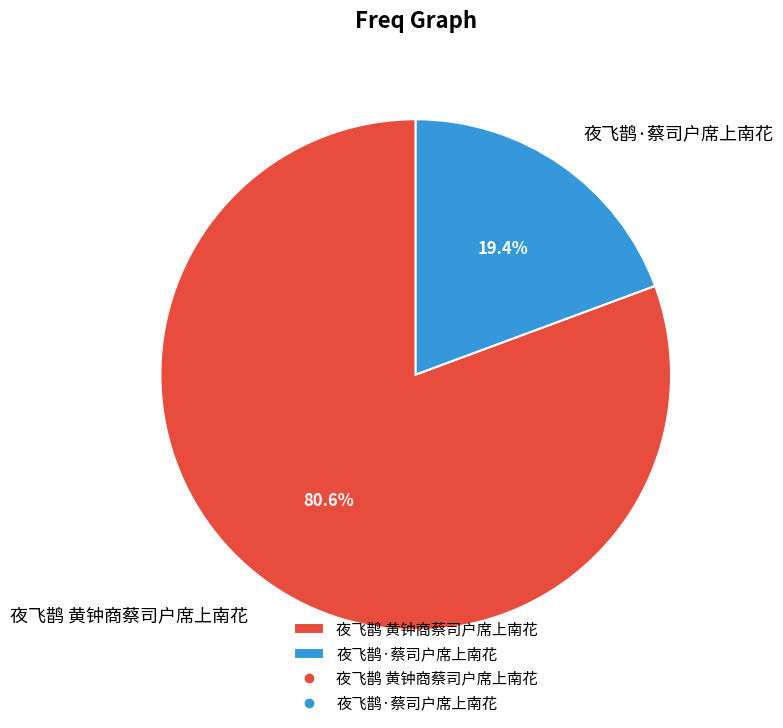

How many slices are in this pie chart?

2